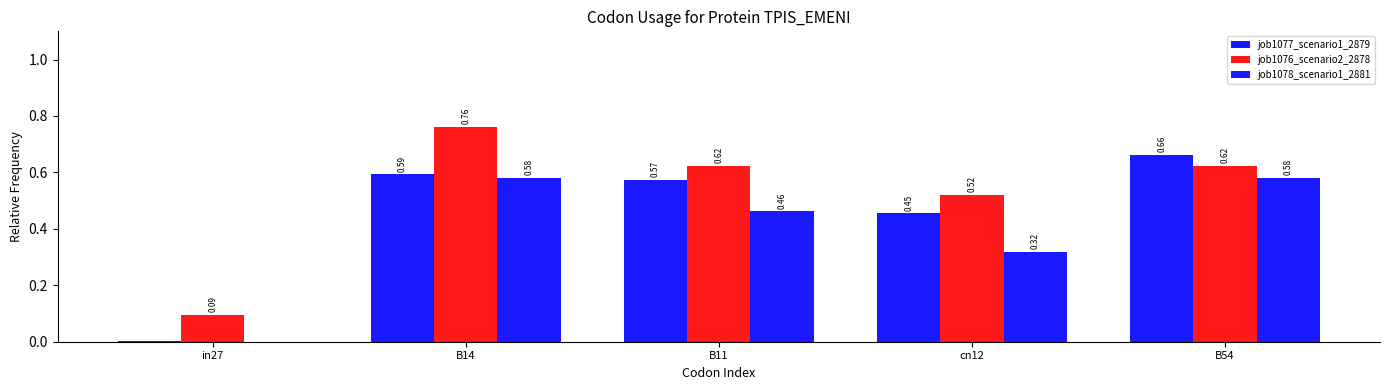

At which label is job1078_scenario1_2881 closest to 0?

in27